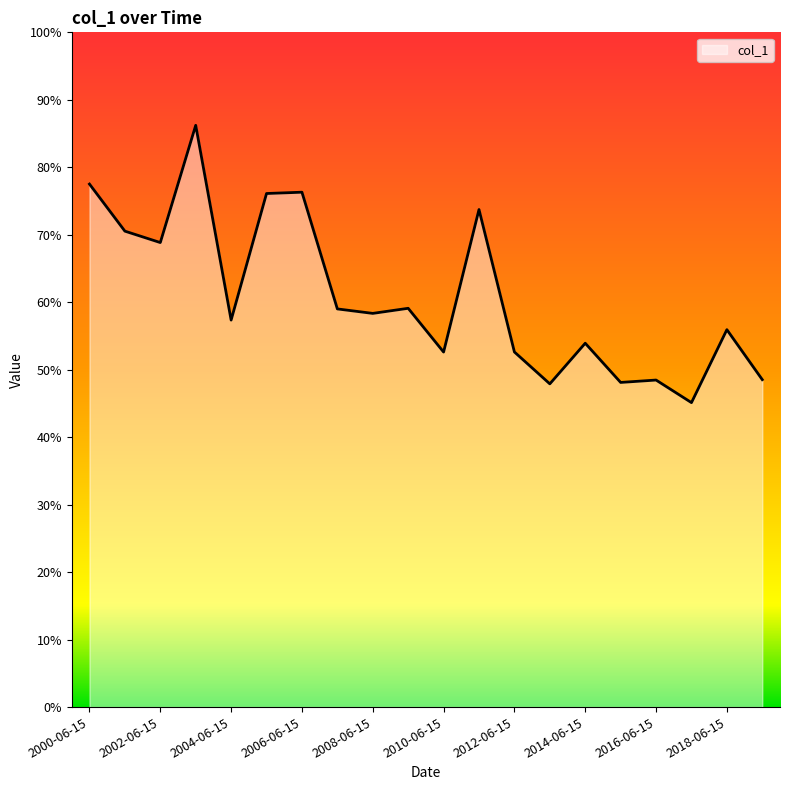

Is this an area chart (filled region under the line)?

Yes